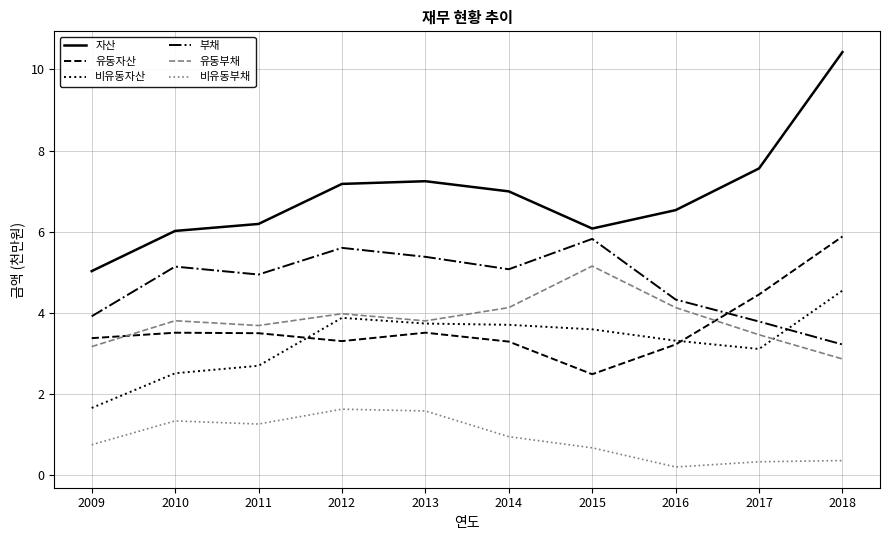

What are all the series names shown in the legend?

자산, 유동자산, 비유동자산, 부채, 유동부채, 비유동부채